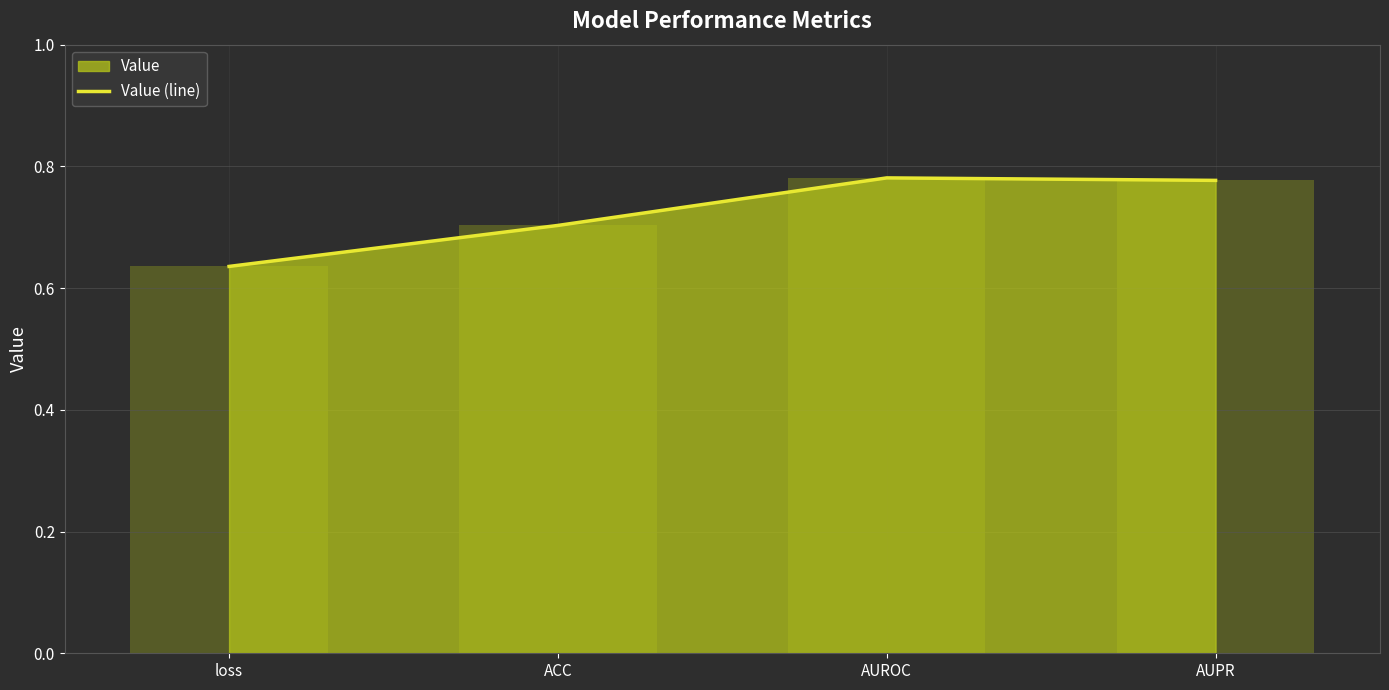

Reading left to right, what are all the values shown in this chart?

0.6	0.7	0.8	0.8